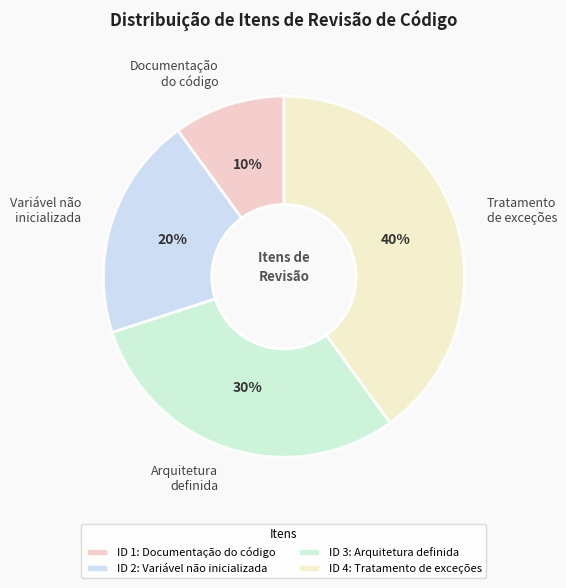

How many segments does this pie chart have?

4